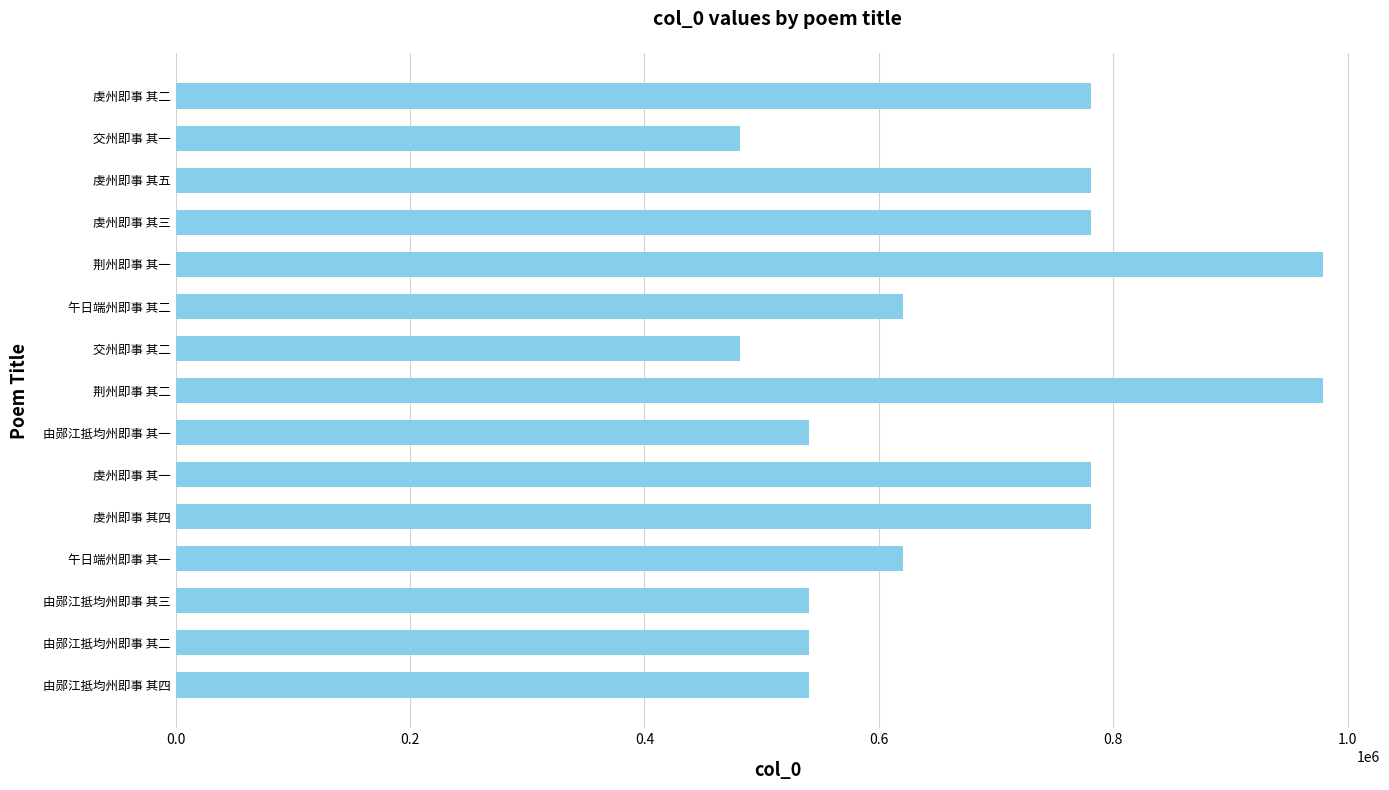

What is the change in value from 午日端州即事 其一 to 虔州即事 其四?

+160549